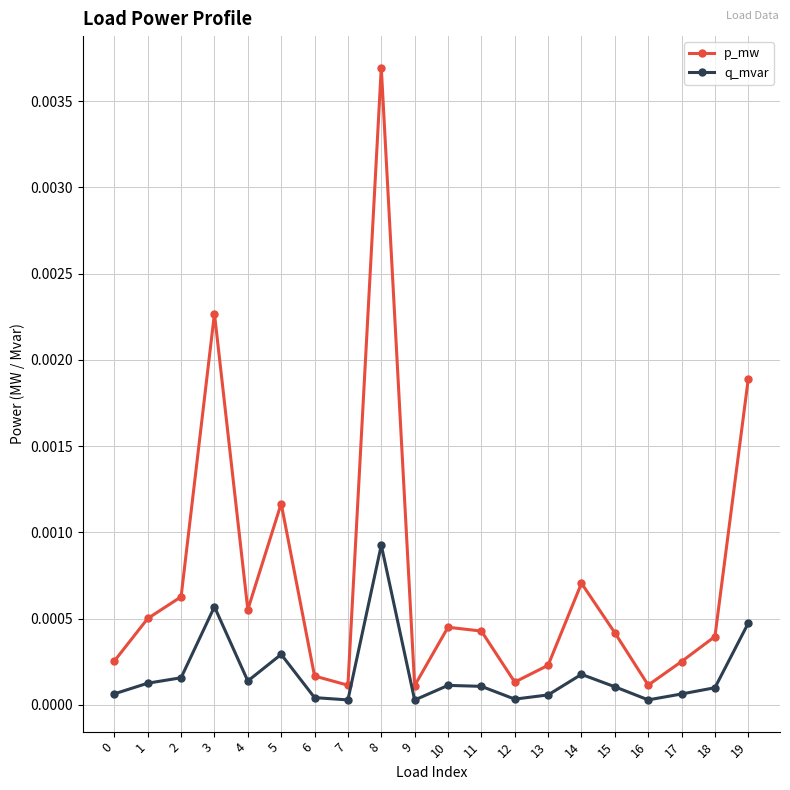

Is it true that q_mvar equals 0.0 at 11?

True